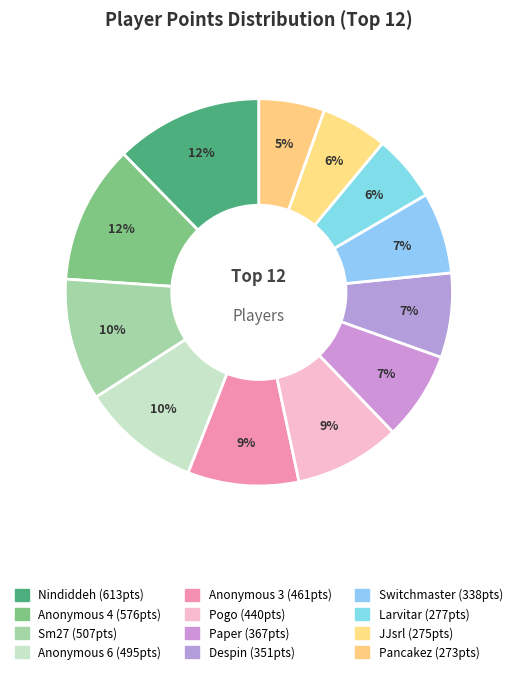

To the nearest percent, what portion does Anonymous 3 represent?

9%